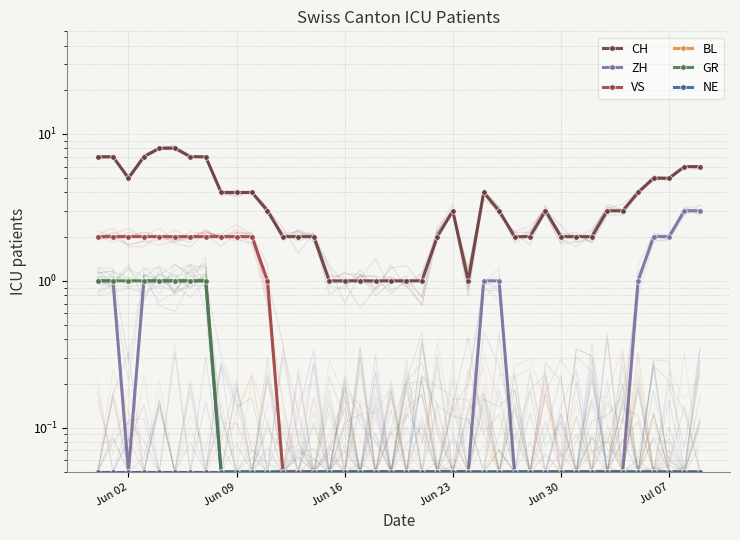

What is the spread (max minus min) of values at 20?

0.9